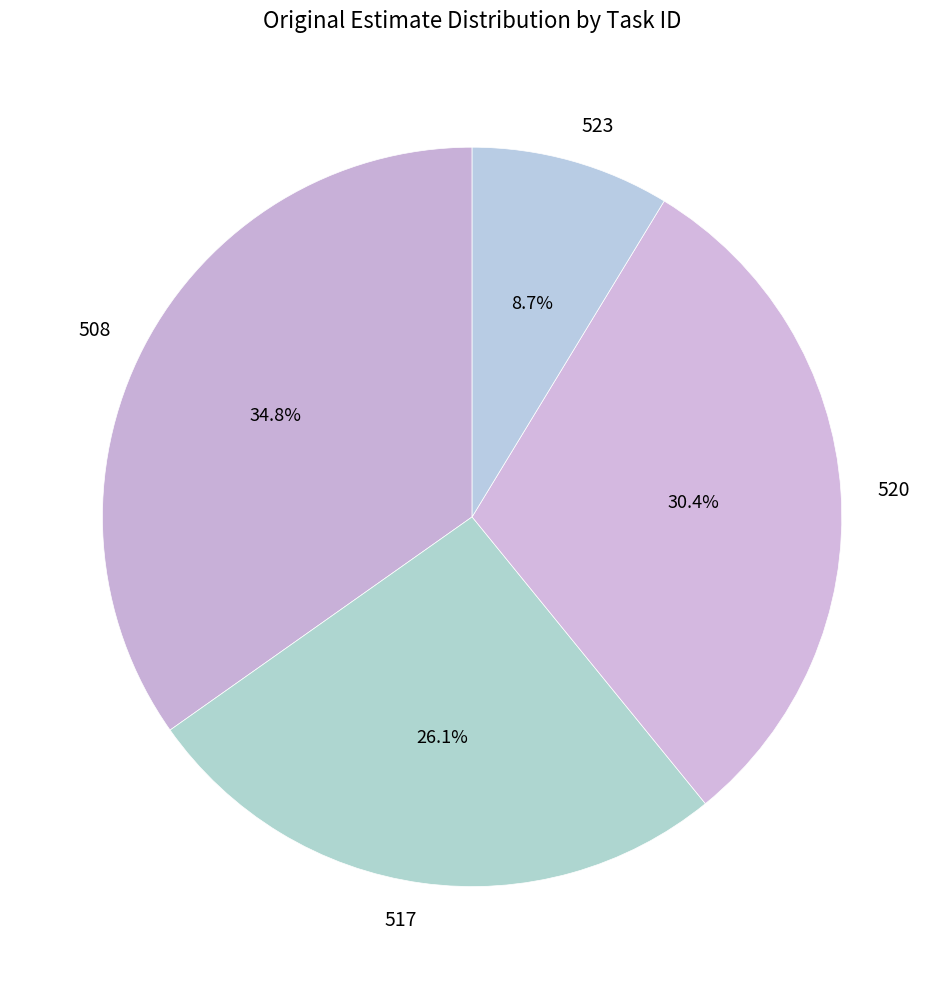

Is the sum of 523 and 520 greater than half?

No